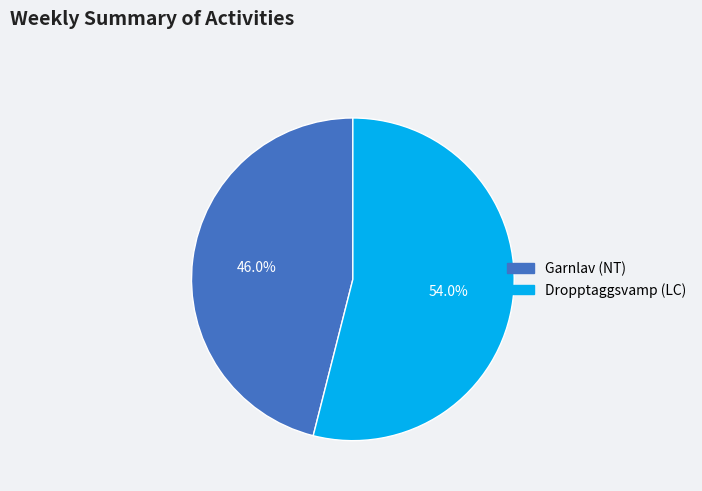

What percentage is the Dropptaggsvamp (LC) slice, to the nearest percent?

54%